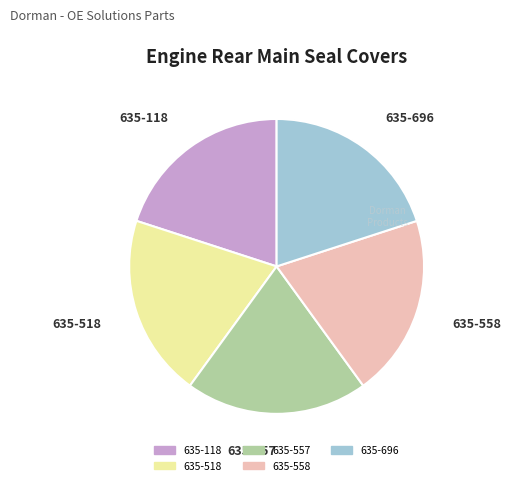

The 635-118 slice represents 7% of the pie. True or false?

False